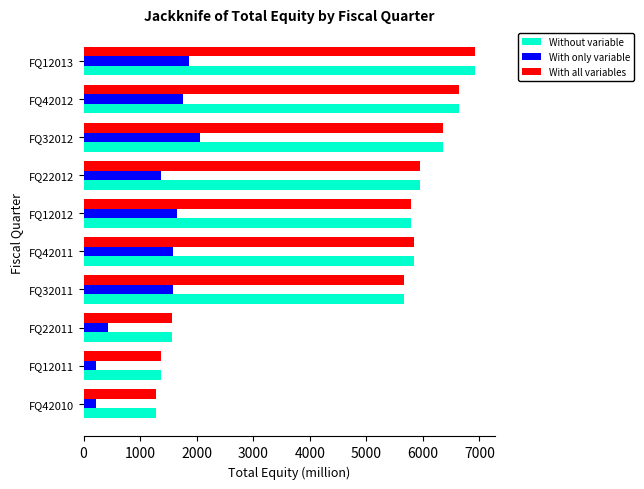

What is the minimum value for With only variable?

224.1